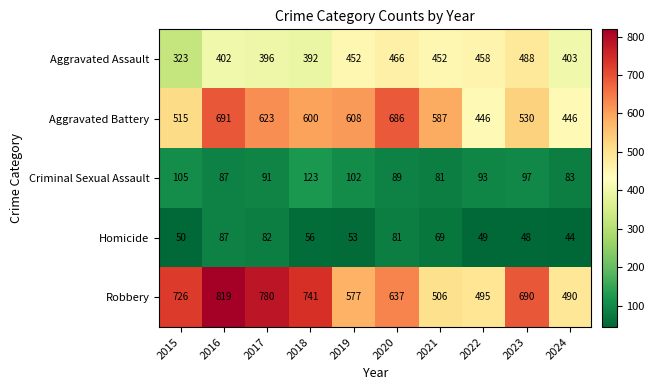

Is the value of Robbery at 2024 greater than the value of Homicide at 2016?

Yes